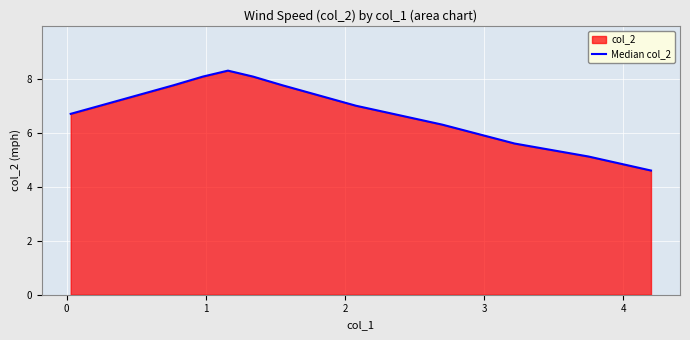

What is the difference between the maximum and minimum values?

3.7